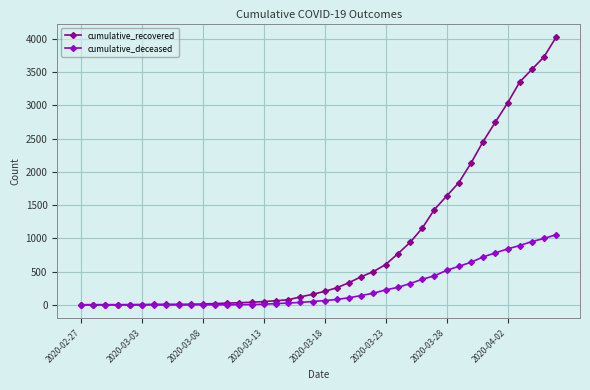

Which series has the largest total across all categories?

cumulative_recovered